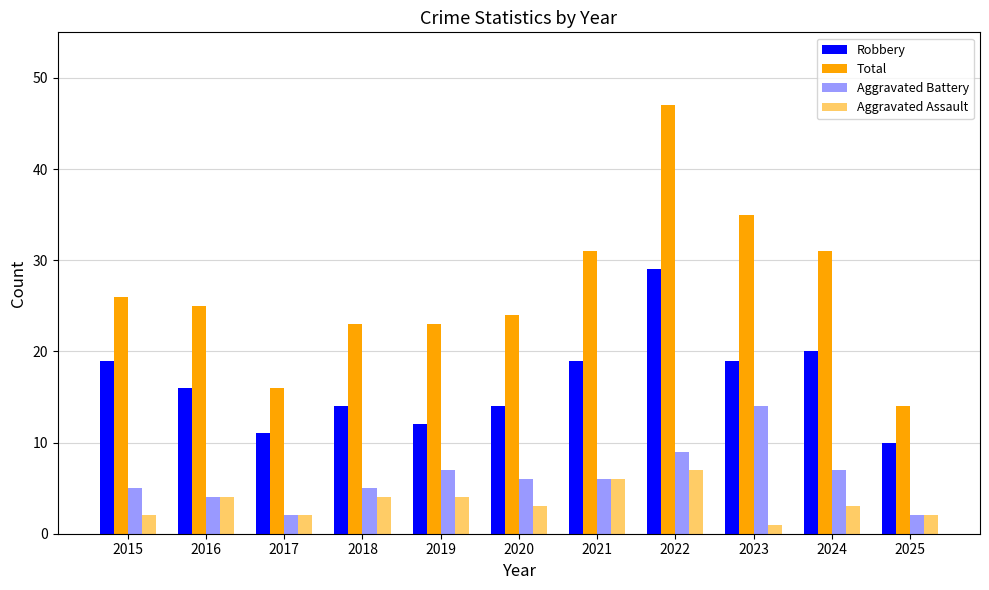

What is the average value of the Aggravated Assault series?

3